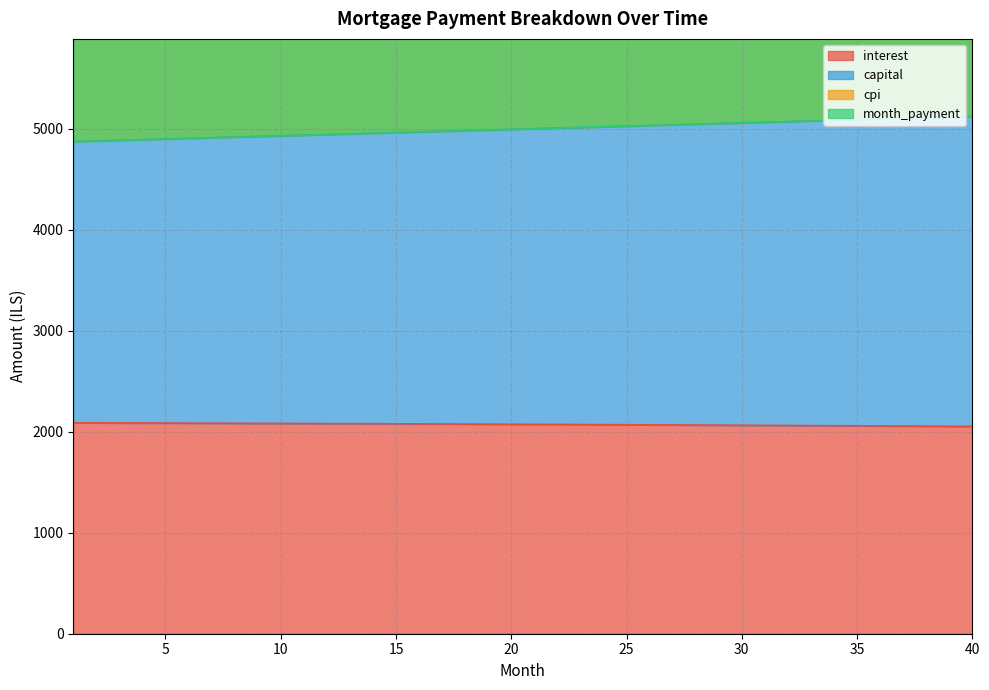

True or false: cpi and interest intersect in this chart.

False